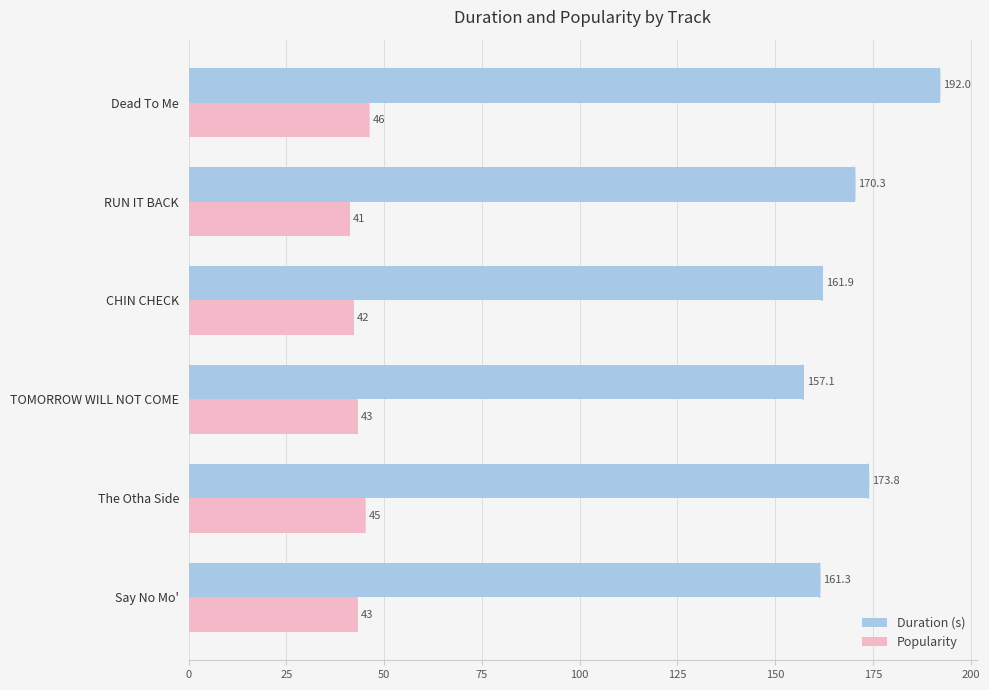

Is it true that Duration (s) equals 37.0 at RUN IT BACK?

False